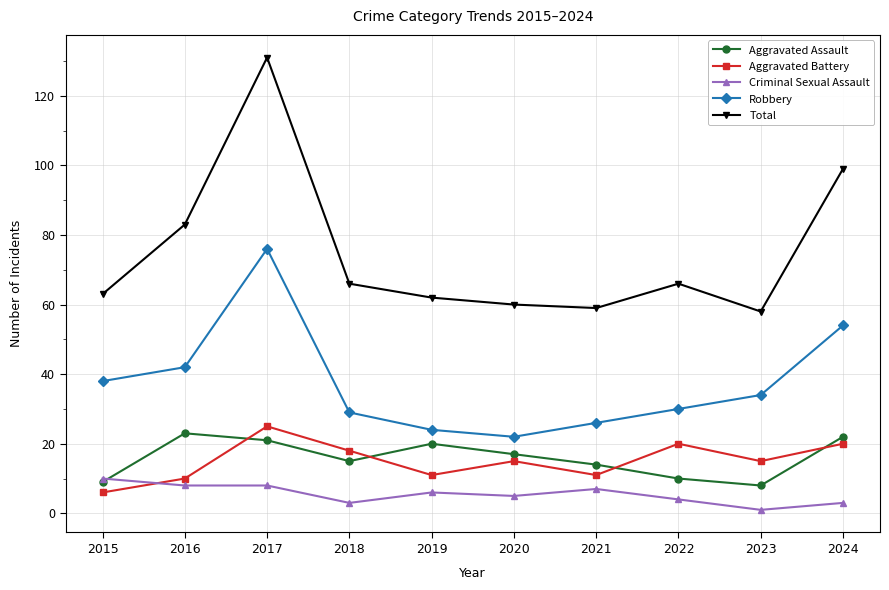

What is the value of the Total point at the 9th from the left?

58